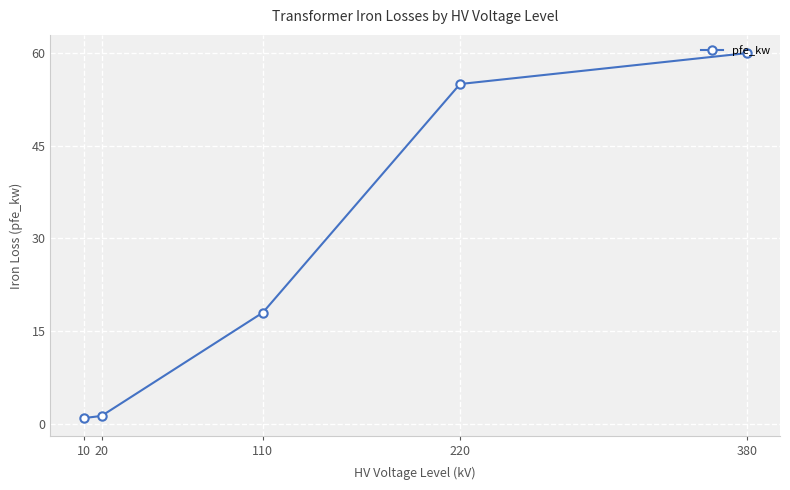

What is the difference between the maximum and minimum values?

59.1